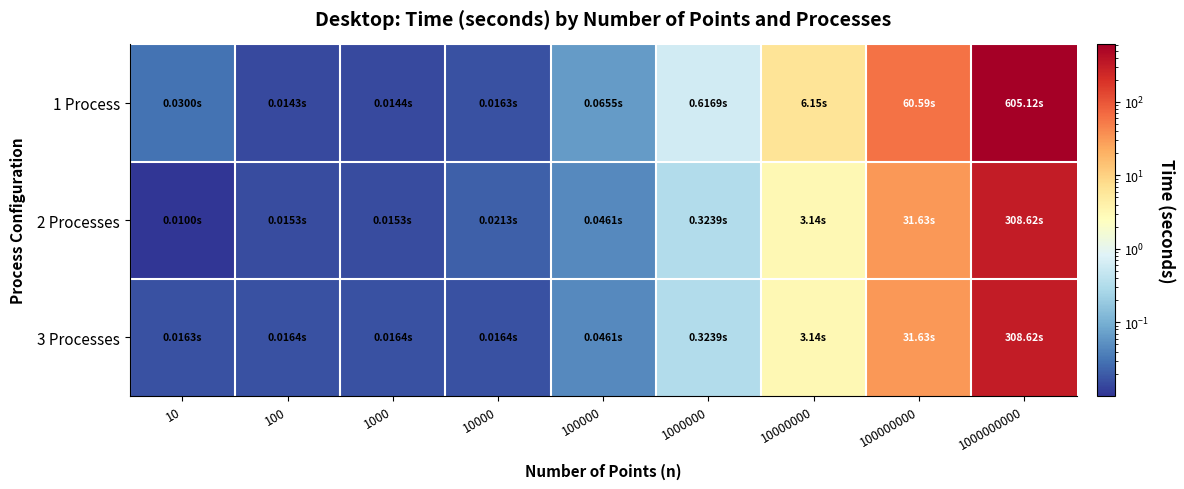

Reading right to left, what are all the values shown in this chart?

1 Process: 1000000000=605.1	100000000=60.6	10000000=6.2	1000000=0.6	100000=0.1	10000=0.0	1000=0.0	100=0.0	10=0.0
2 Processes: 1000000000=308.6	100000000=31.6	10000000=3.1	1000000=0.3	100000=0.0	10000=0.0	1000=0.0	100=0.0	10=0.0
3 Processes: 1000000000=308.6	100000000=31.6	10000000=3.1	1000000=0.3	100000=0.0	10000=0.0	1000=0.0	100=0.0	10=0.0